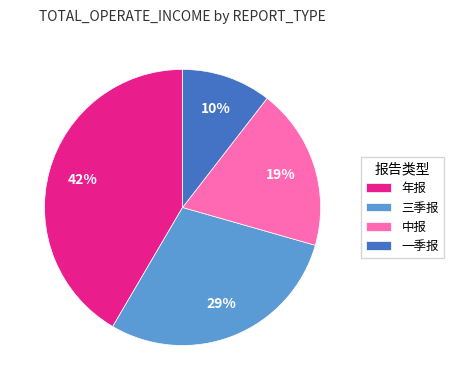

True or false: 中报 accounts for 30% of the total.

False